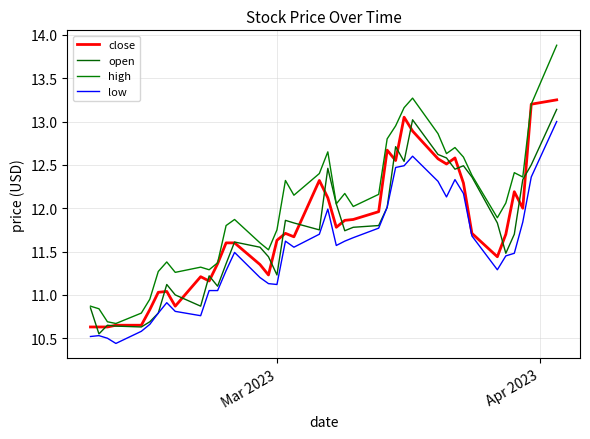

What are all the series names shown in the legend?

close, open, high, low